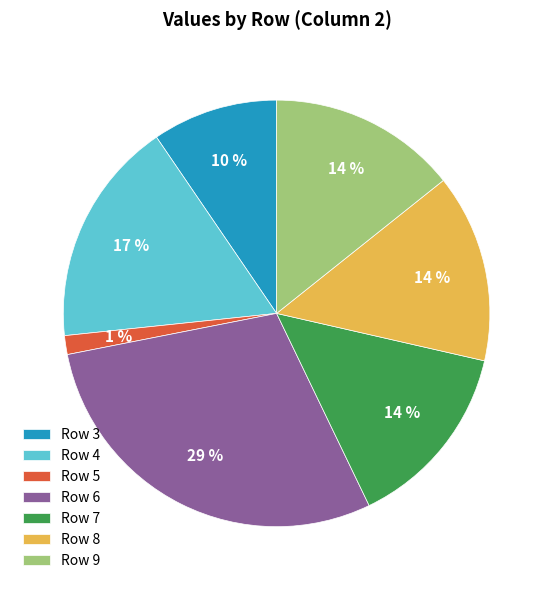

How many slices are in this pie chart?

7